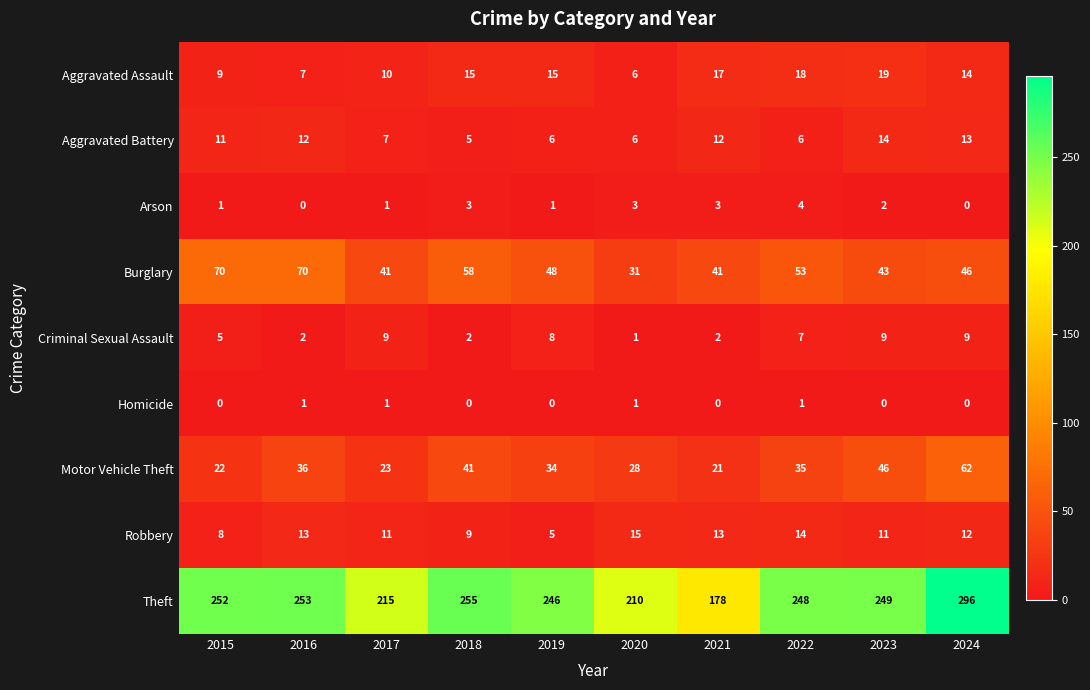

What is the total value across all series at 2023?

393